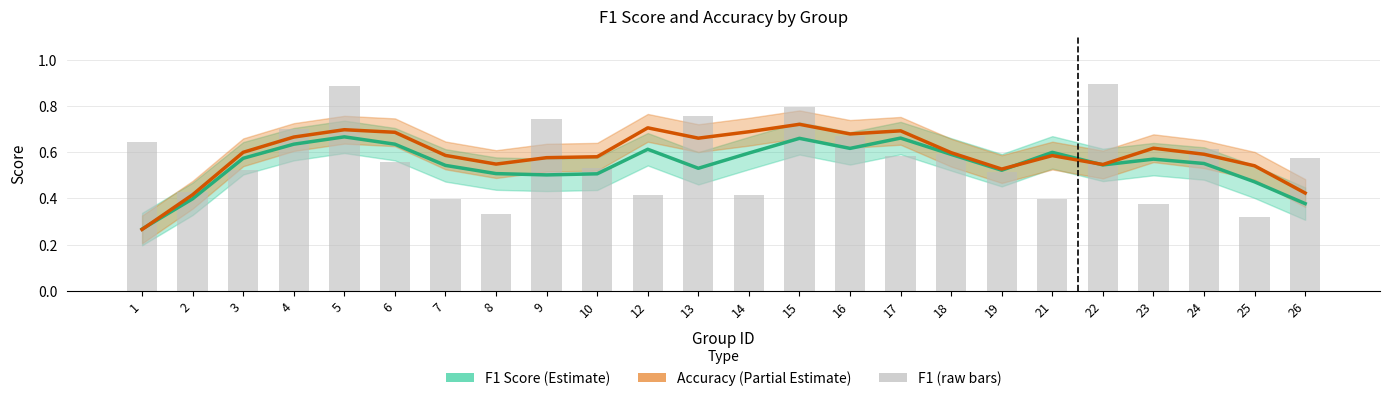

What is the value of the Accuracy (Estimate based on partial data) bar at the 5th from the left?

0.7